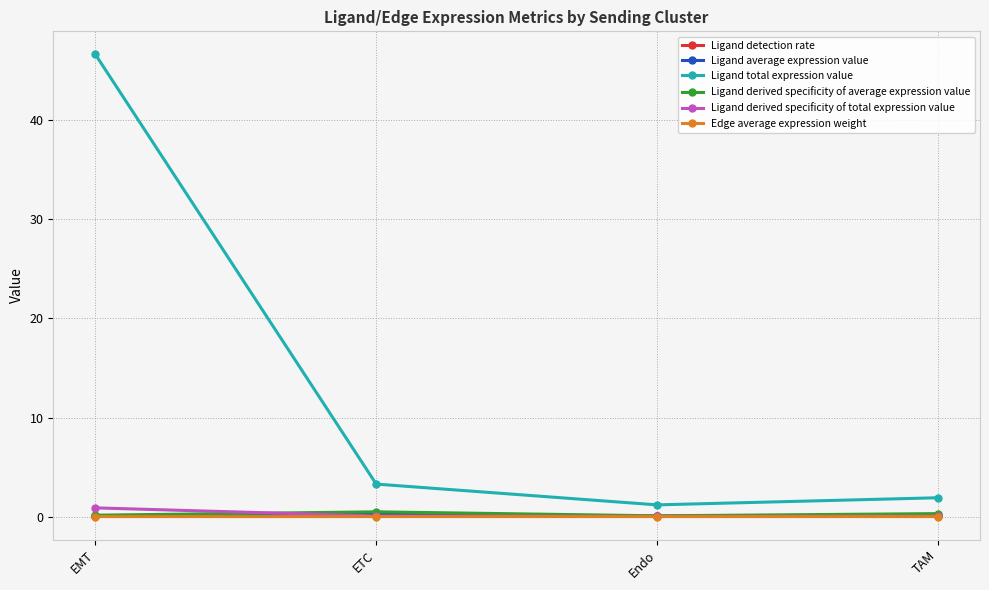

Read the Ligand total expression value value at EMT.

46.6